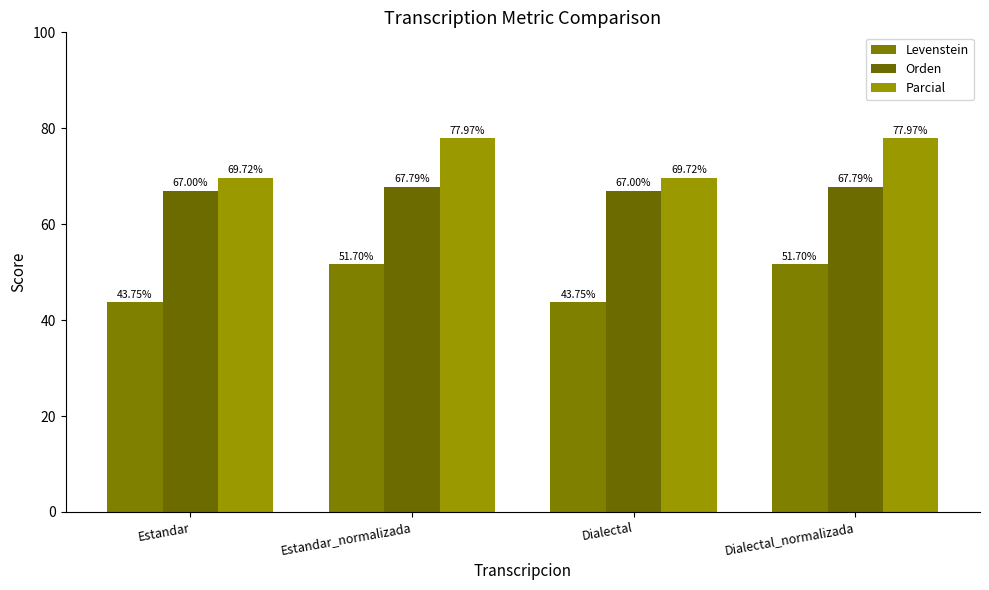

List the labels in order of Orden value, largest first.

Estandar_normalizada, Dialectal_normalizada, Estandar, Dialectal